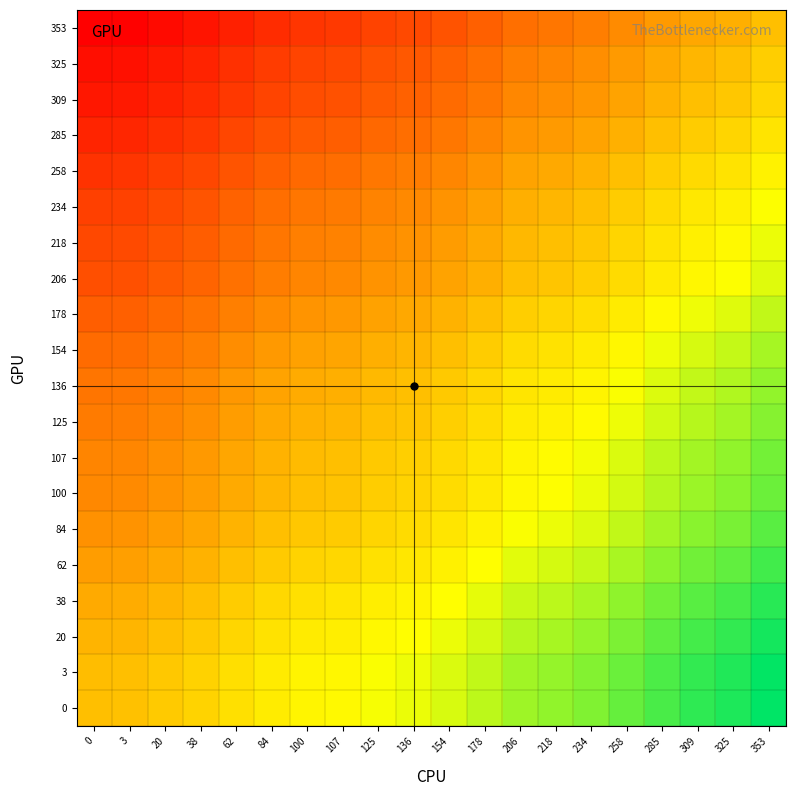

At 206, list the series in order from largest to smallest.

0, 3, 20, 38, 62, 84, 100, 107, 125, 136, 154, 178, 206, 218, 234, 258, 285, 309, 325, 353